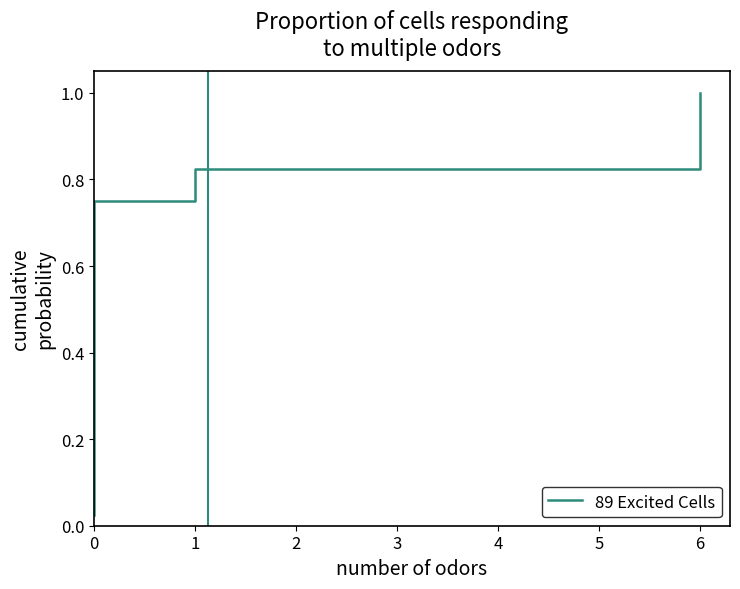

Is it true that the value at 6 is 1.0?

True